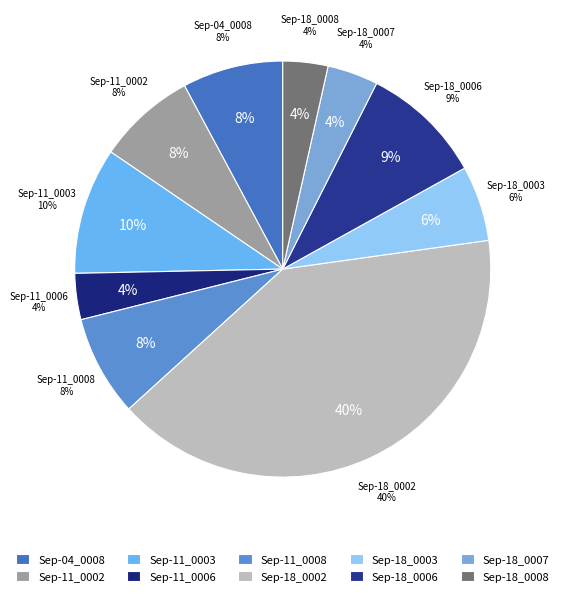

The 1818.09.18_LiverpoolMercury_0007 slice represents 13% of the pie. True or false?

False